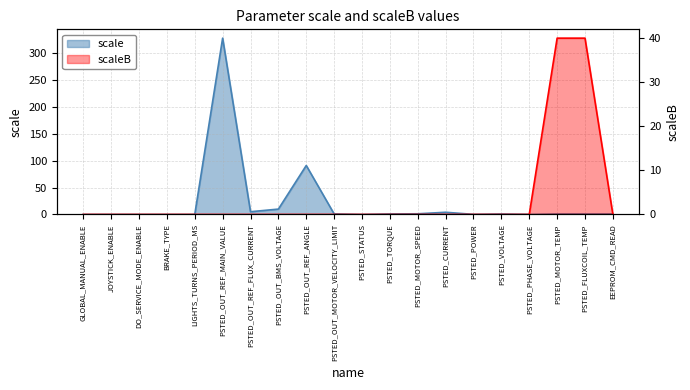

What is the label of the 16th point from the left?

PSTED_VOLTAGE